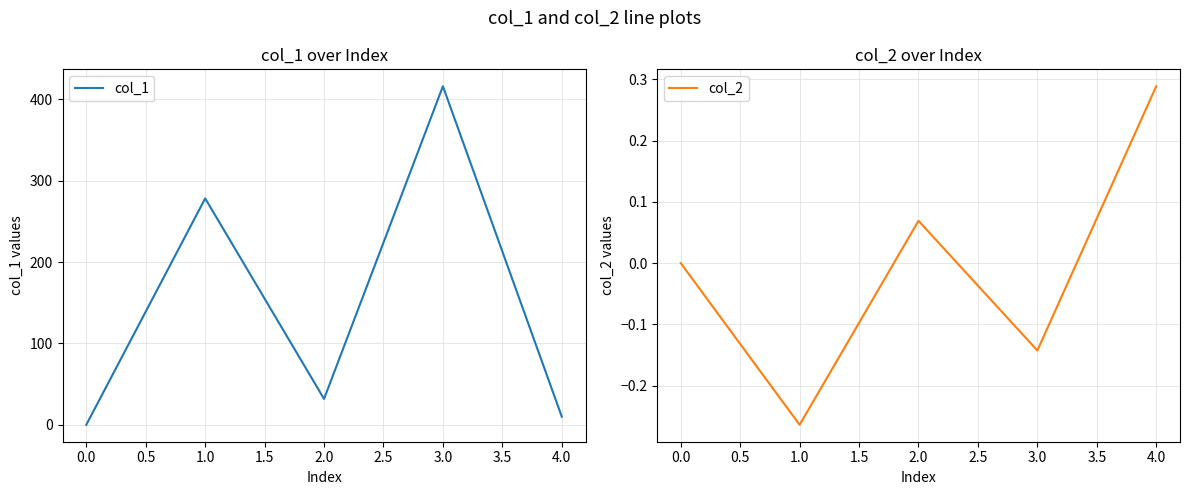

The col_1 series shows -251.2 at 0.0. True or false?

False